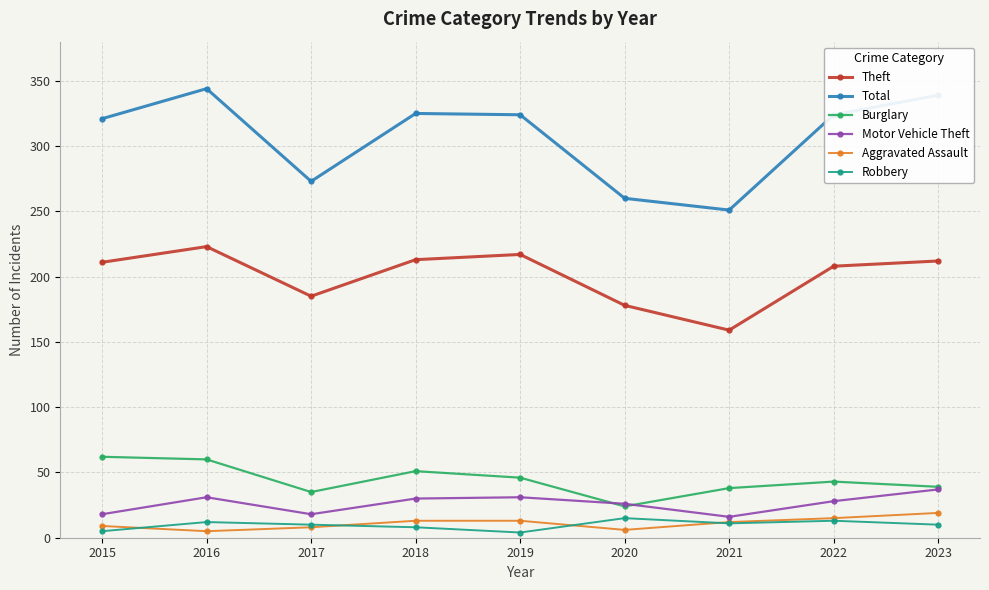

True or false: Motor Vehicle Theft and Robbery cross at least once.

False